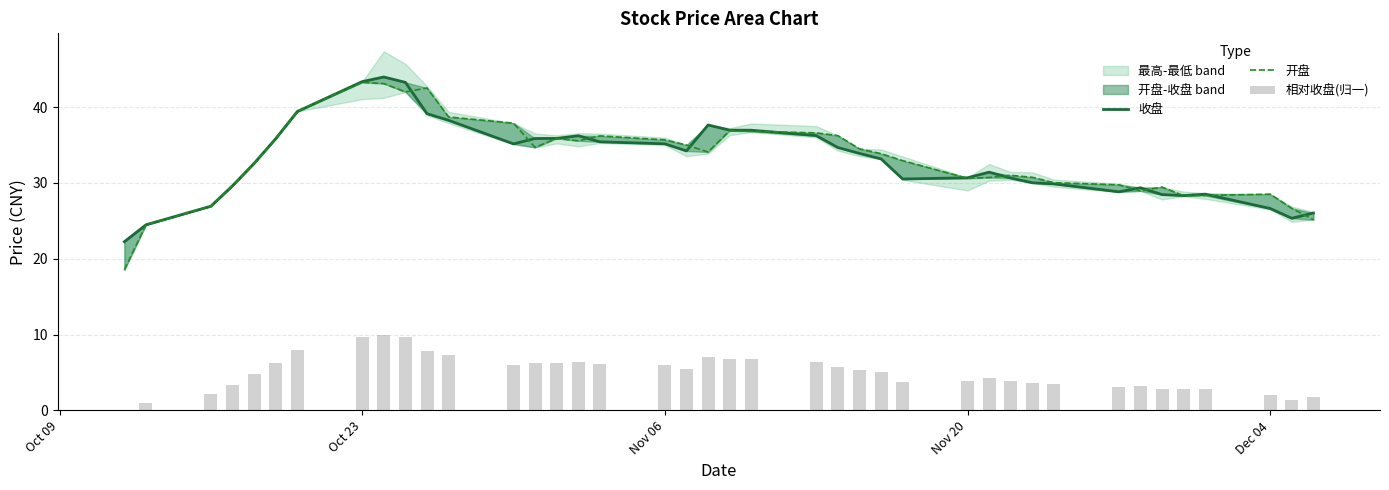

Which series has the largest range (max minus min)?

开盘